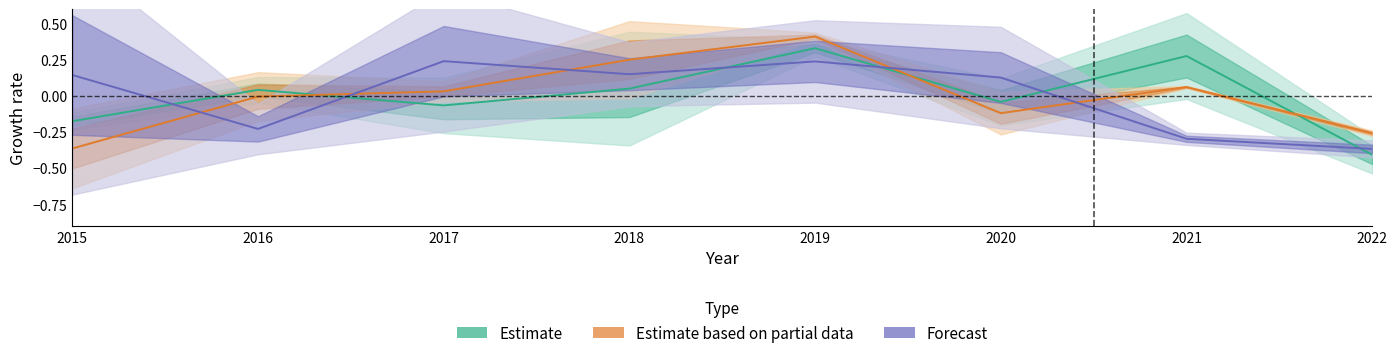

How many lines are shown in the chart?

3